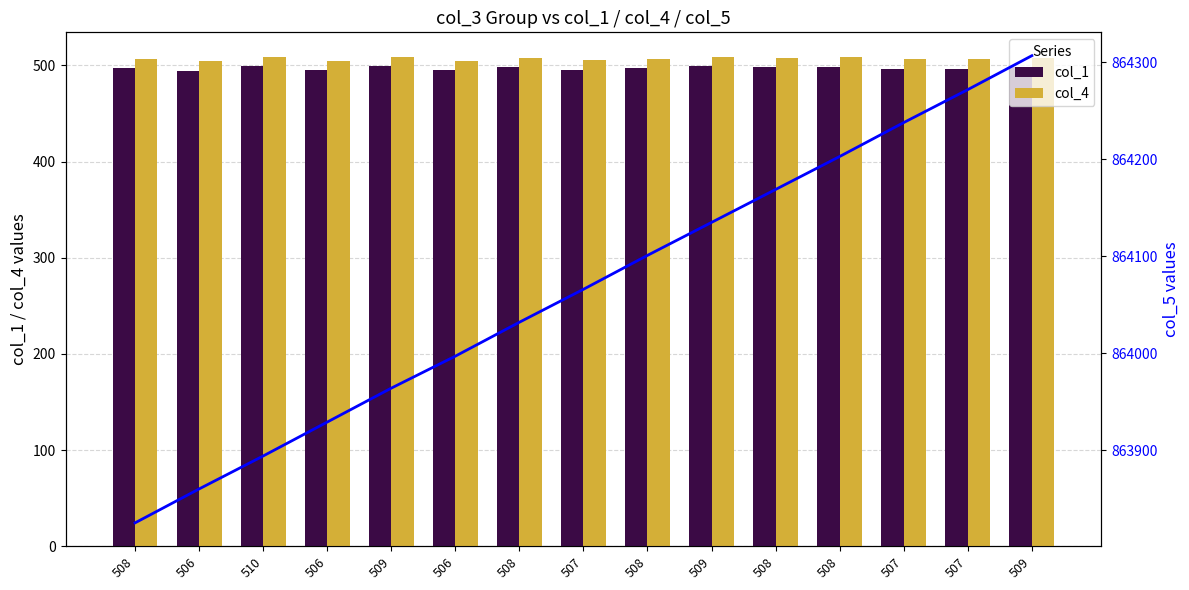

What is the total value across all series at 510?

864902